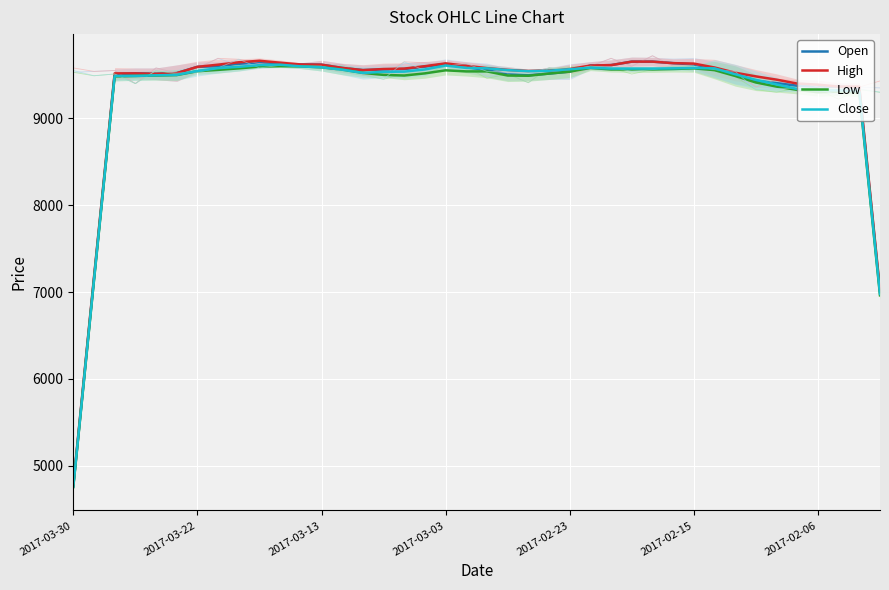

Rank the series at 9 from highest to lowest value.

High, Open, Close, Low